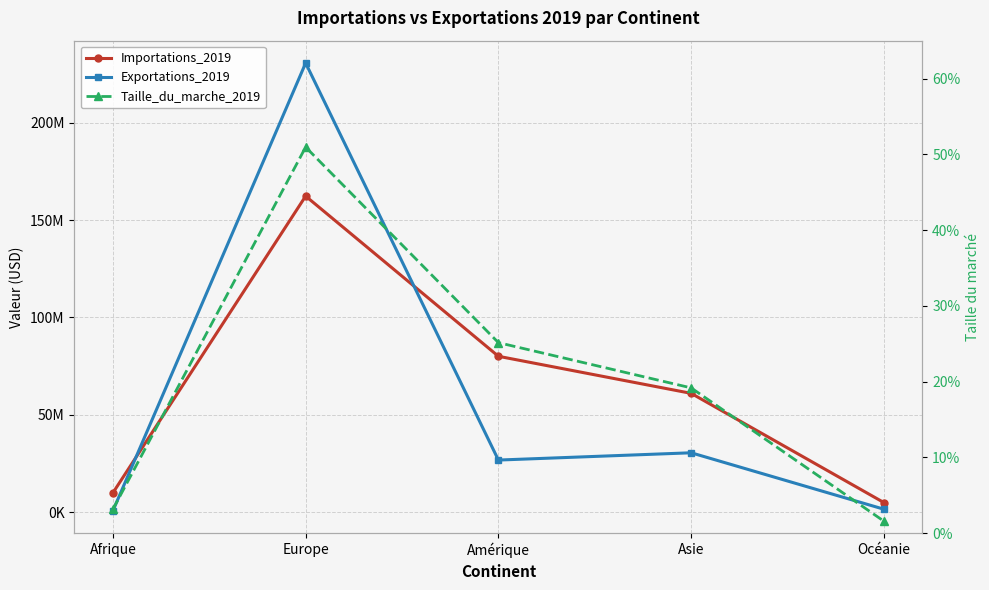

Is this an area chart (filled region under the line)?

No